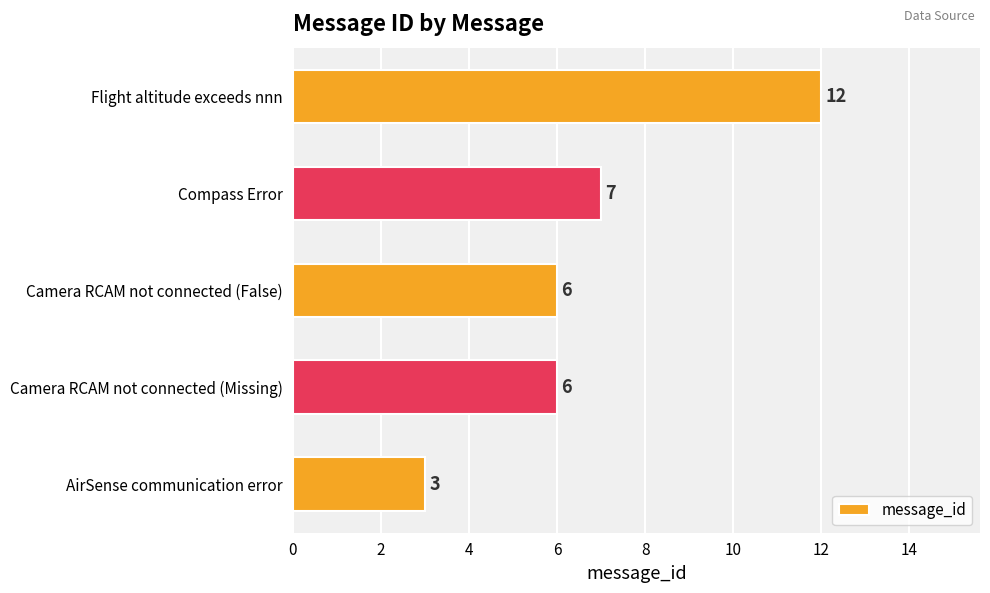

Approximately how many times larger is the value at Camera RCAM not connected (False) compared to AirSense communication error?

2.0